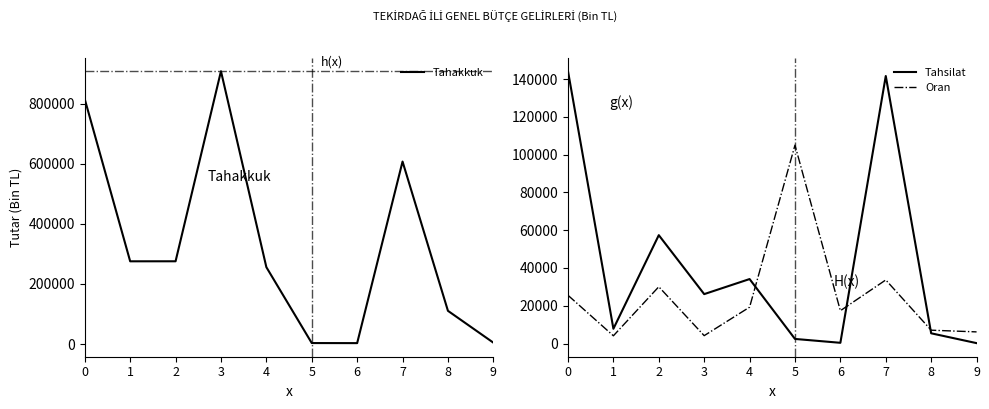

Rank the series at 5 from highest to lowest value.

Oran, Tahakkuk, Tahsilat